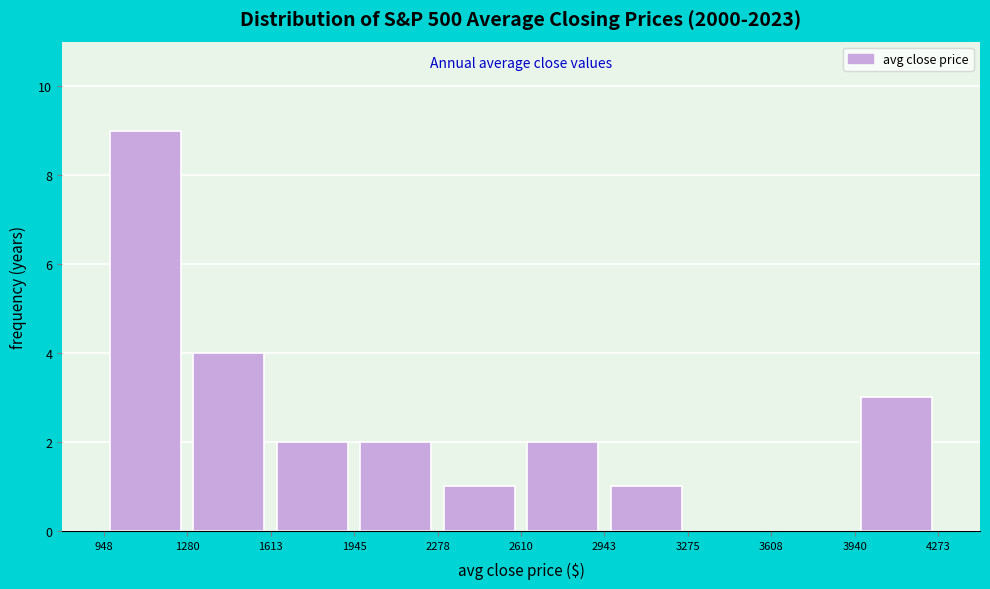

Over which range of the x-axis is the bar tallest?

948 to 1280